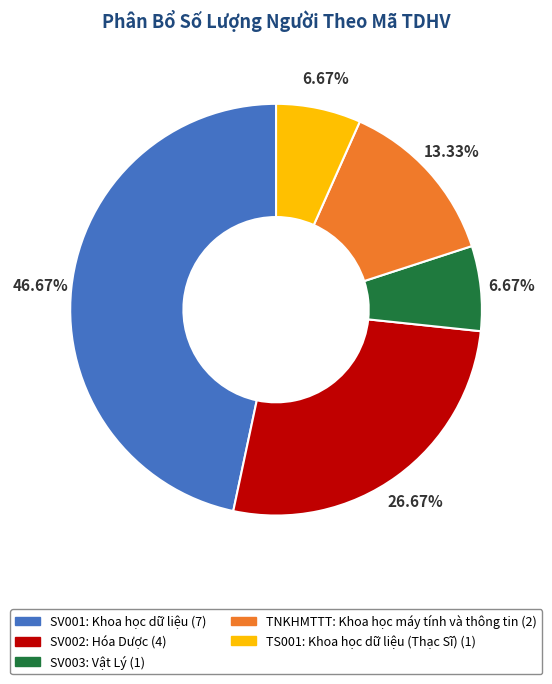

True or false: TNKHMTTT accounts for 13% of the total.

True